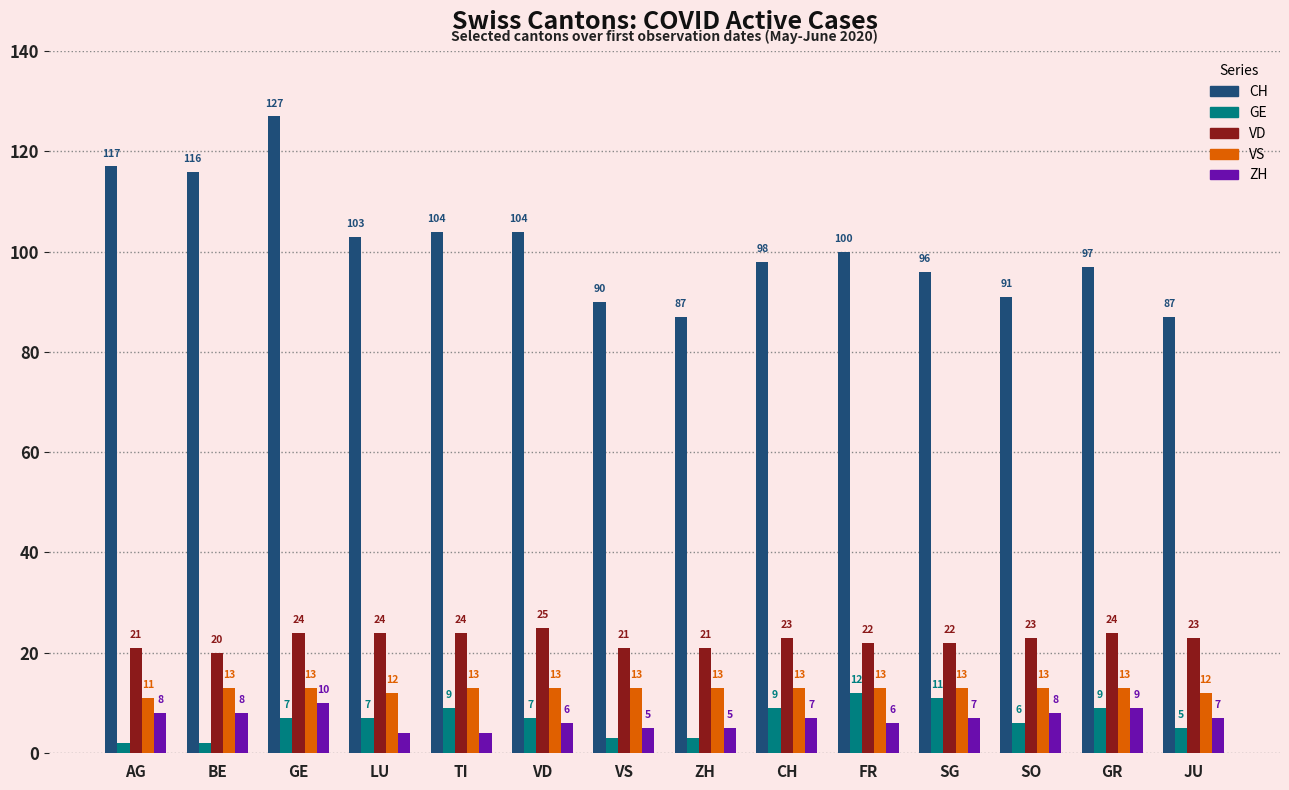

The ZH series shows 4 at LU. True or false?

True